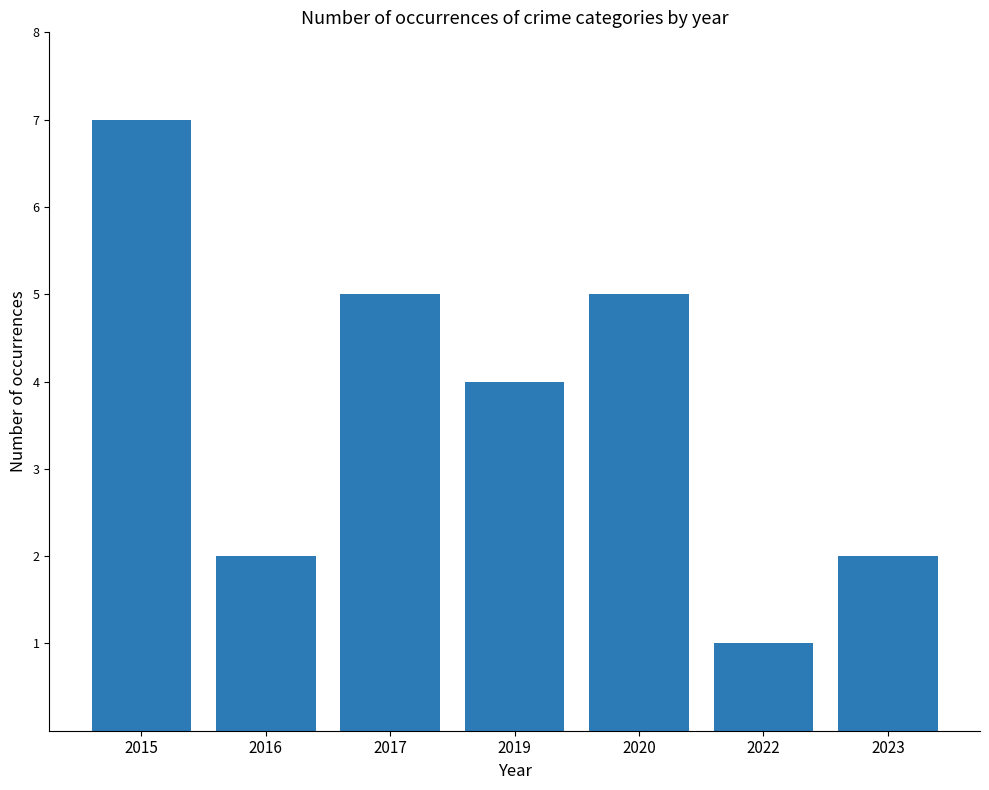

How many data points are less than 4?

3